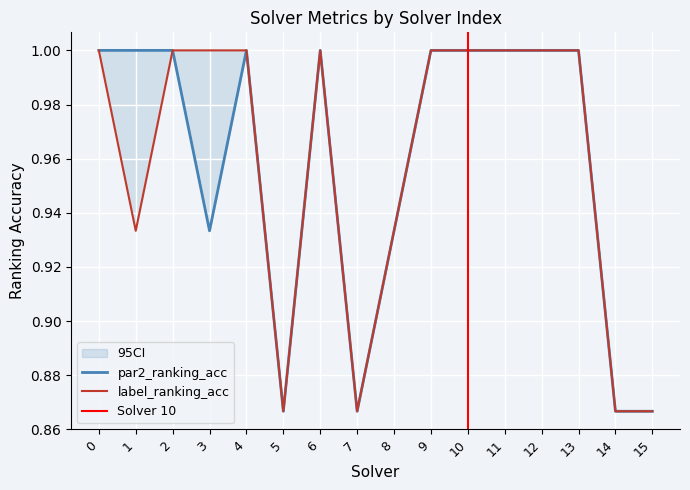

What is the difference between the second highest and second lowest values in the label_ranking_acc series?

0.1